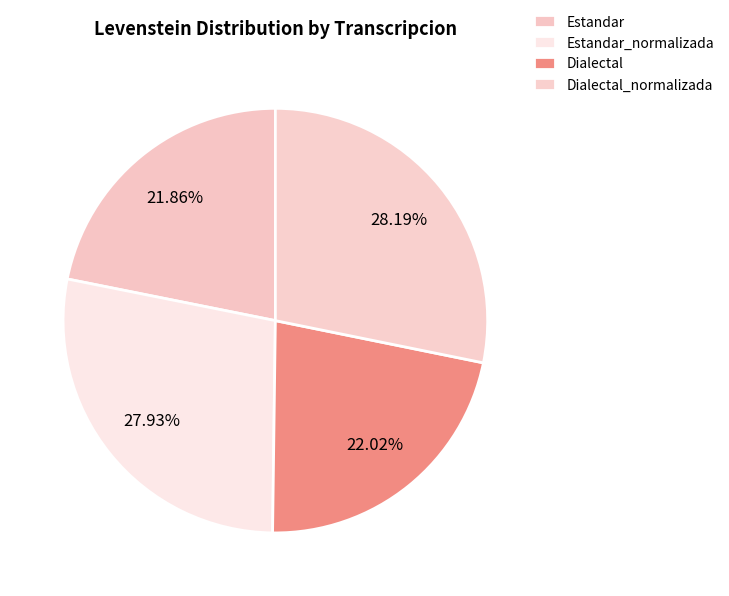

How many slices are in this pie chart?

4